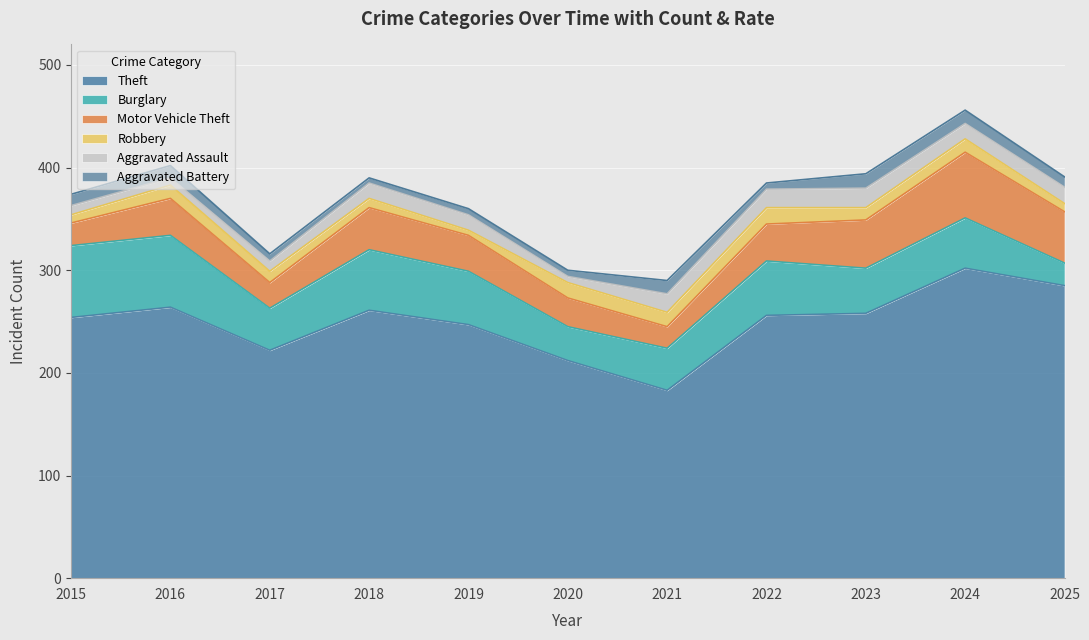

Where does the Theft series first go above 256?

2016